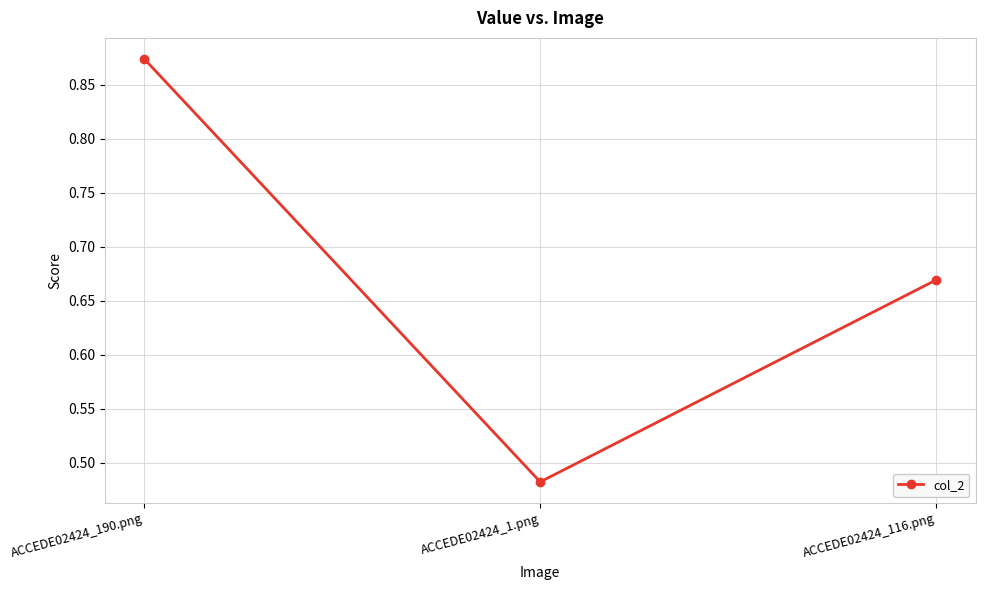

Is it true that the value at ACCEDE02424_190.png is 1.5?

False